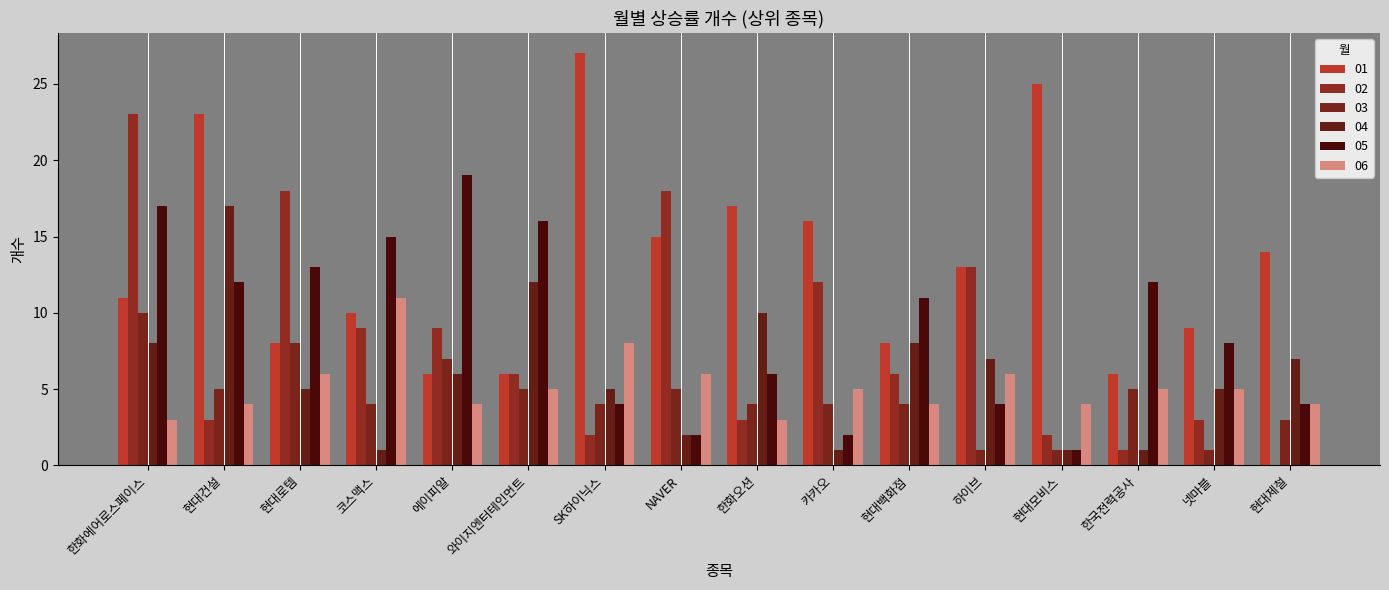

How many groups of bars are there?

16